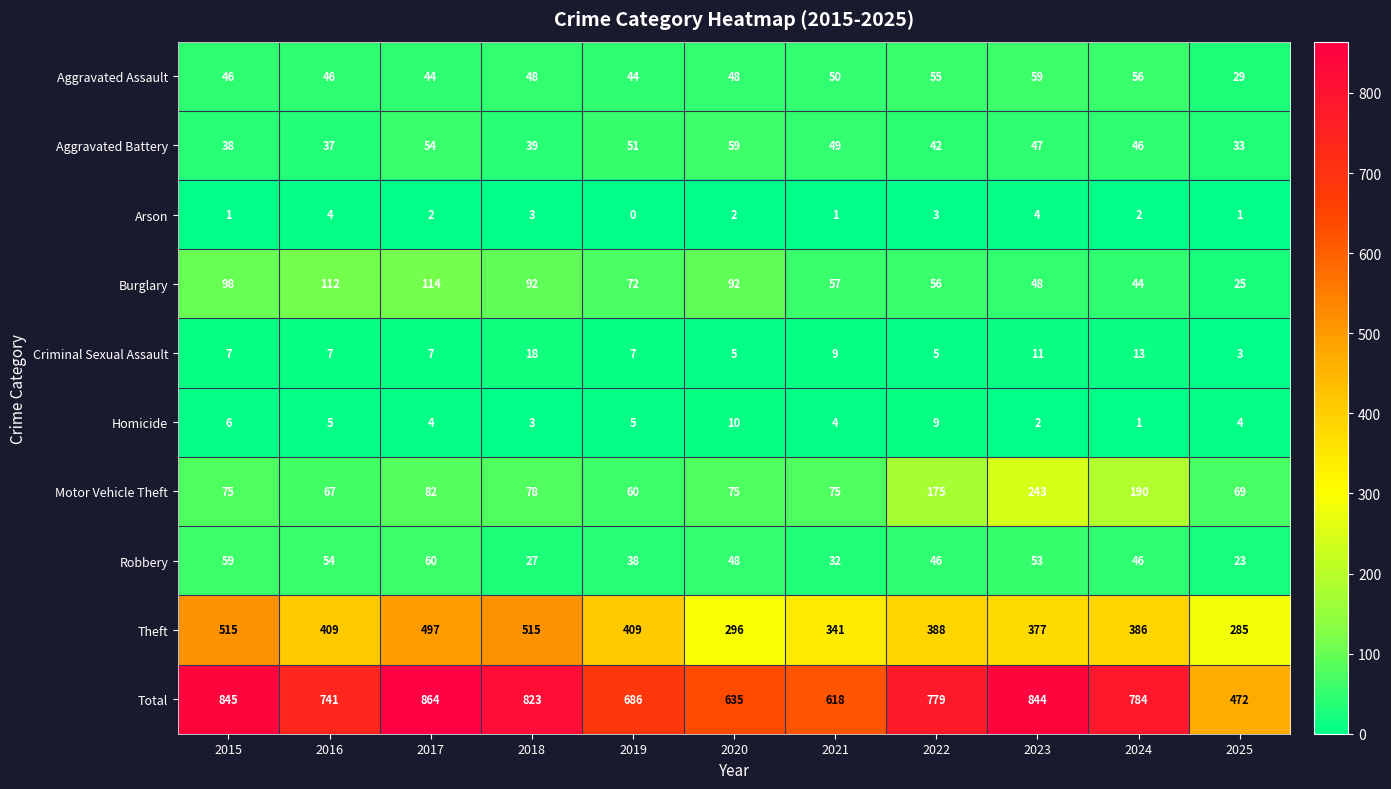

What is the sum of the Arson values at 2015 and 2018?

4